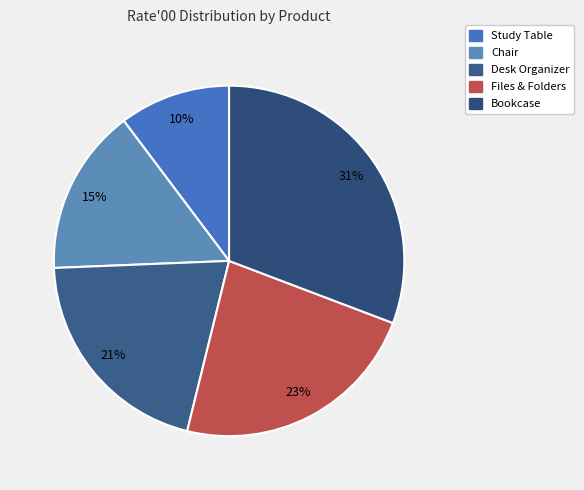

How many segments does this pie chart have?

5